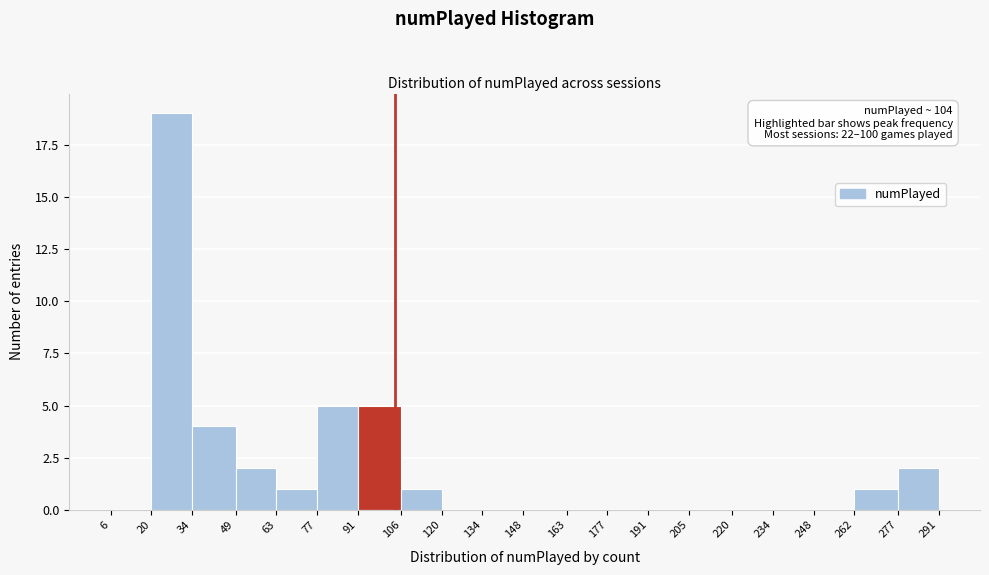

Which range on the x-axis has the tallest bar?

20 to 34